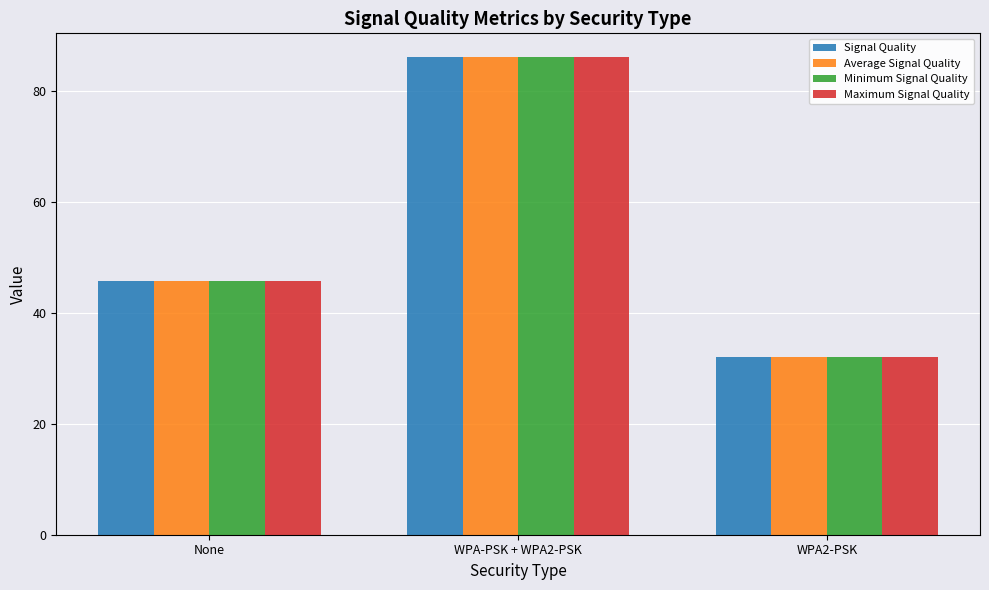

At which label does Minimum Signal Quality first exceed 45?

None